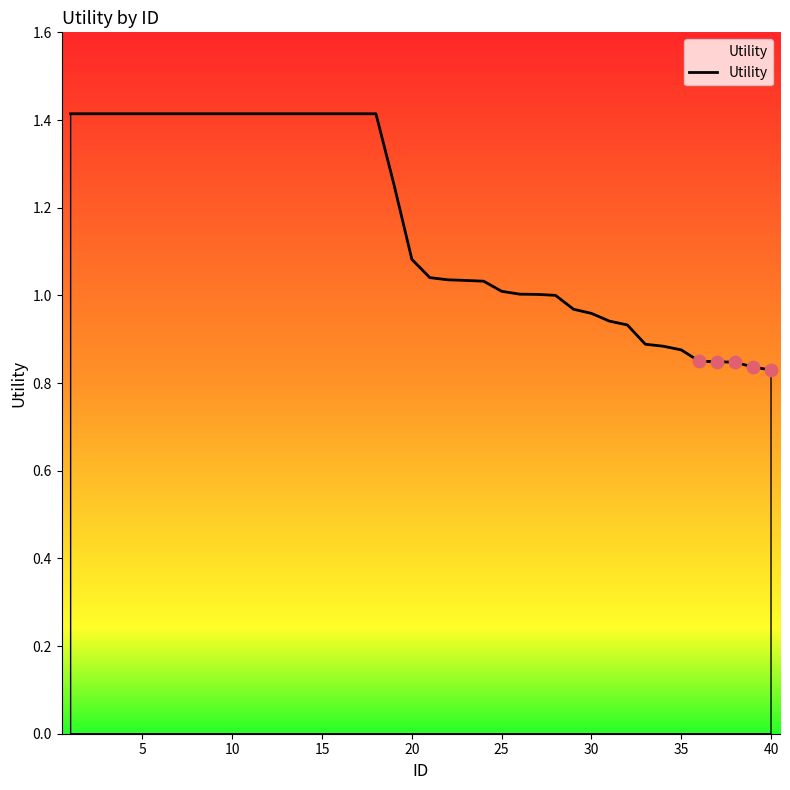

What is the difference between the maximum and minimum values?

0.6